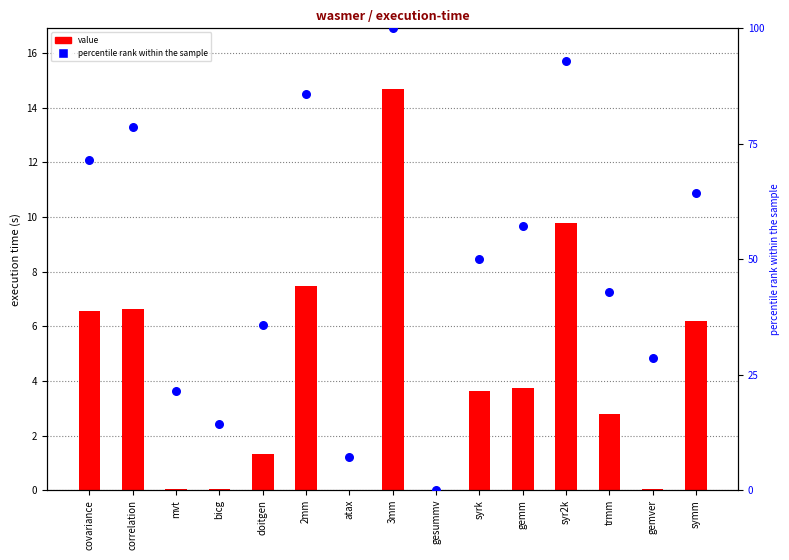

At how many categories does at least one series exceed 59?

6